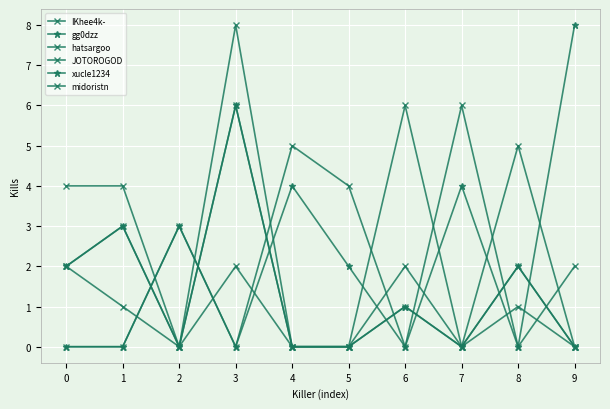

How many lines are shown in the chart?

6